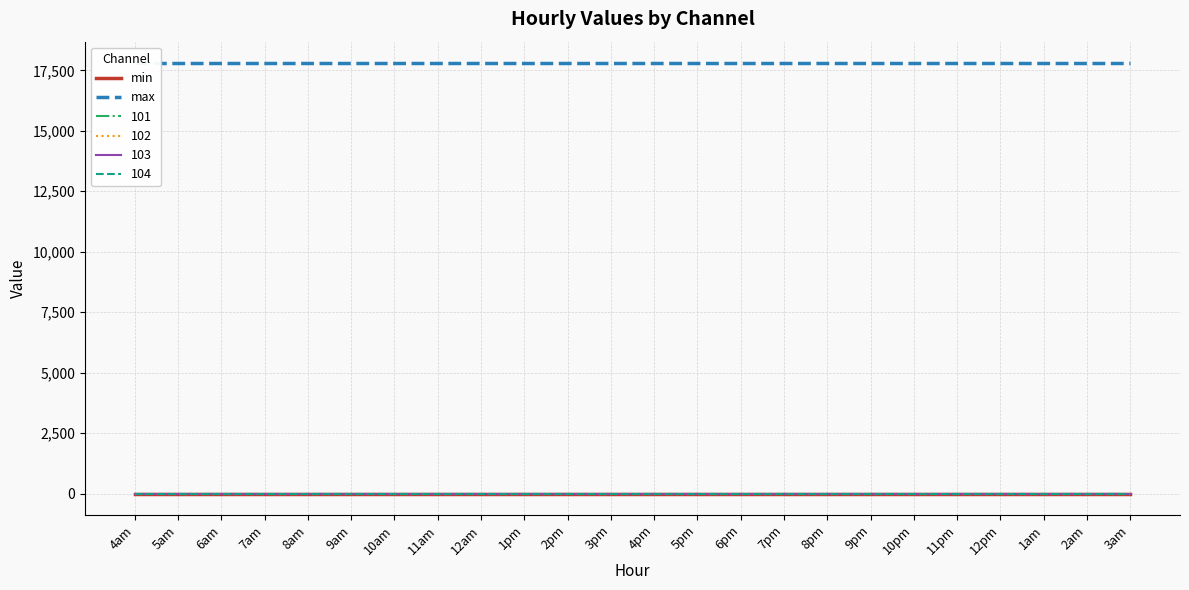

At which label is max closest to 17796?

4am